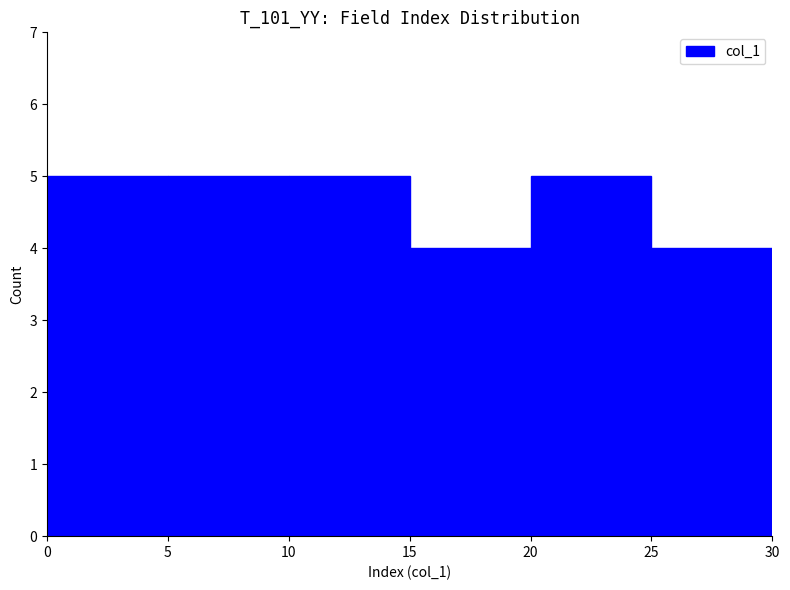

True or false: the data shows 4 at 15.

True